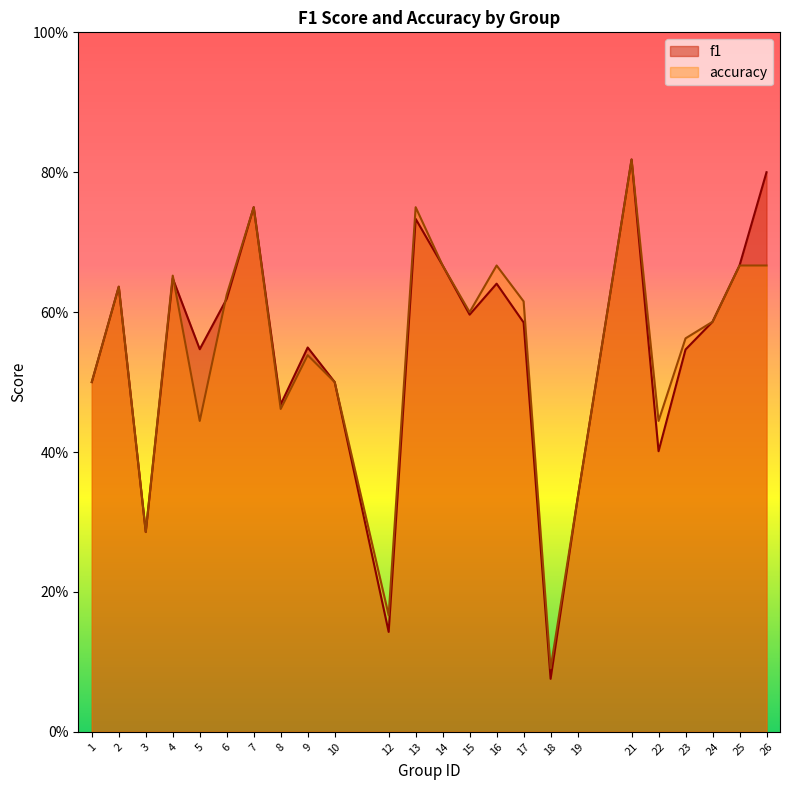

After their last crossing, which series has the higher values: accuracy or f1?

accuracy